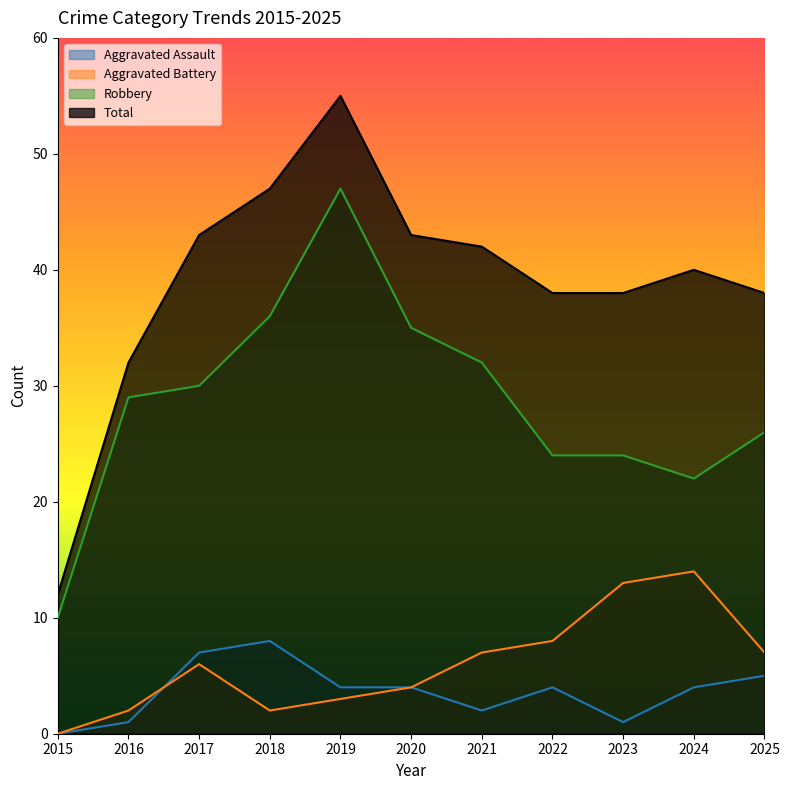

At which label does Robbery reach its minimum?

2015